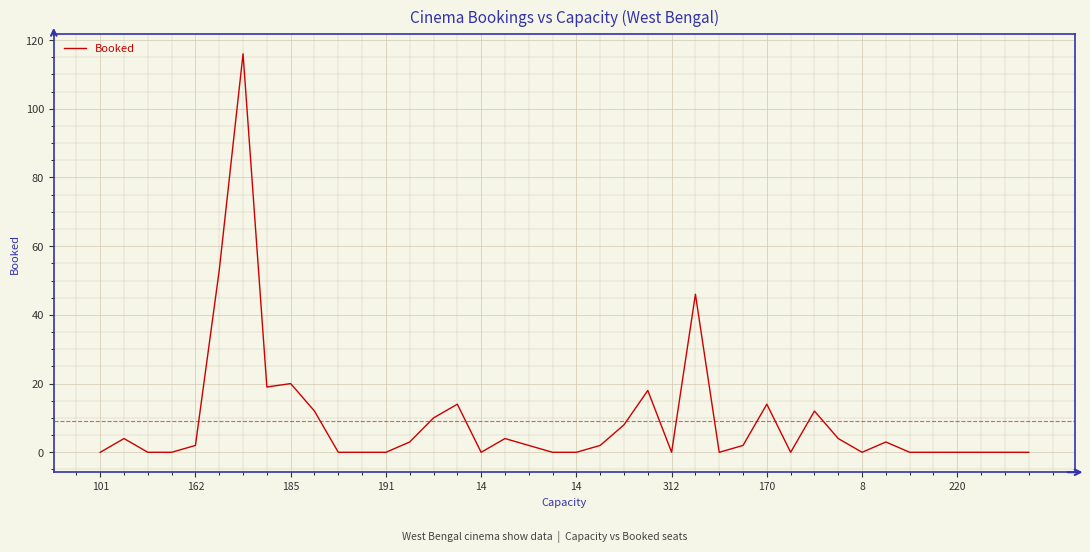

What is the greatest value displayed?

116